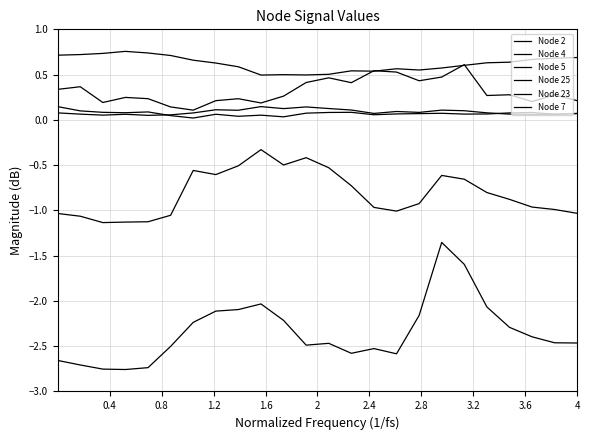

Does the chart have visible grid lines?

Yes